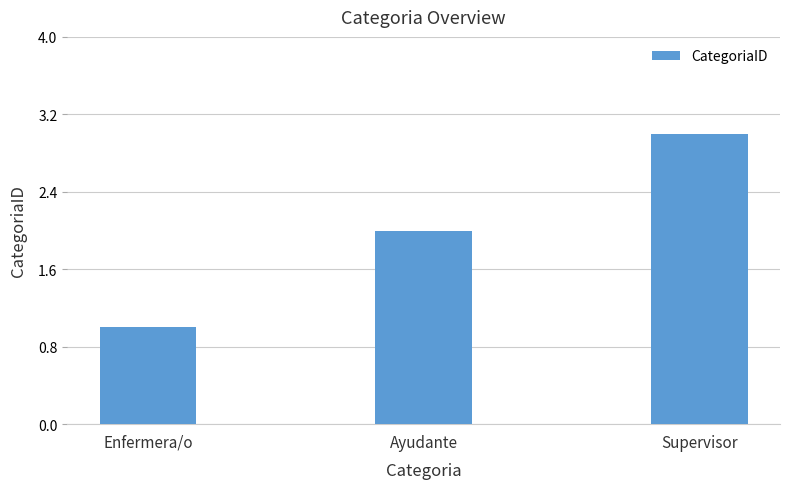

What is the sum of the values at Ayudante and Enfermera/o?

3